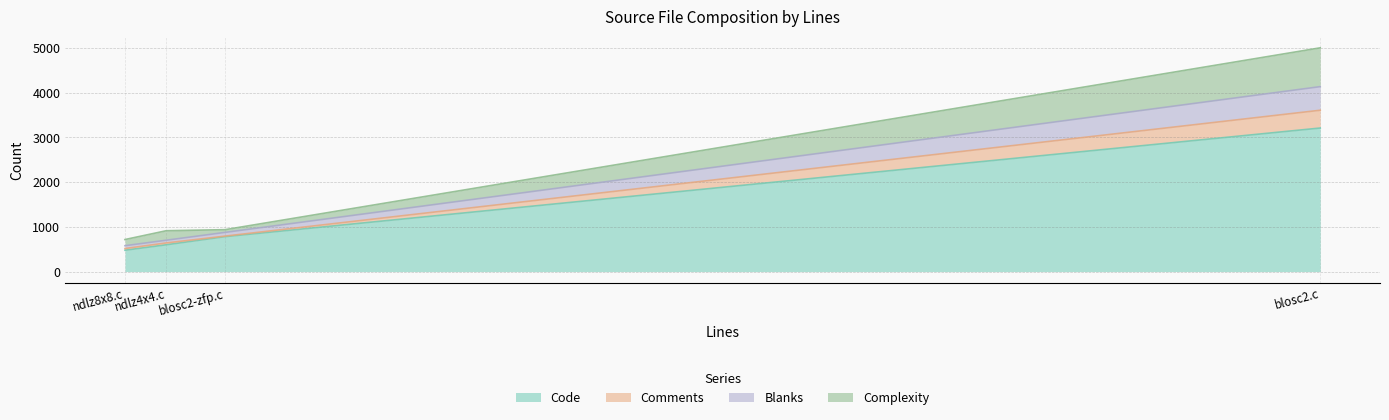

Between blosc2.c and ndlz4x4.c, which is larger?

blosc2.c